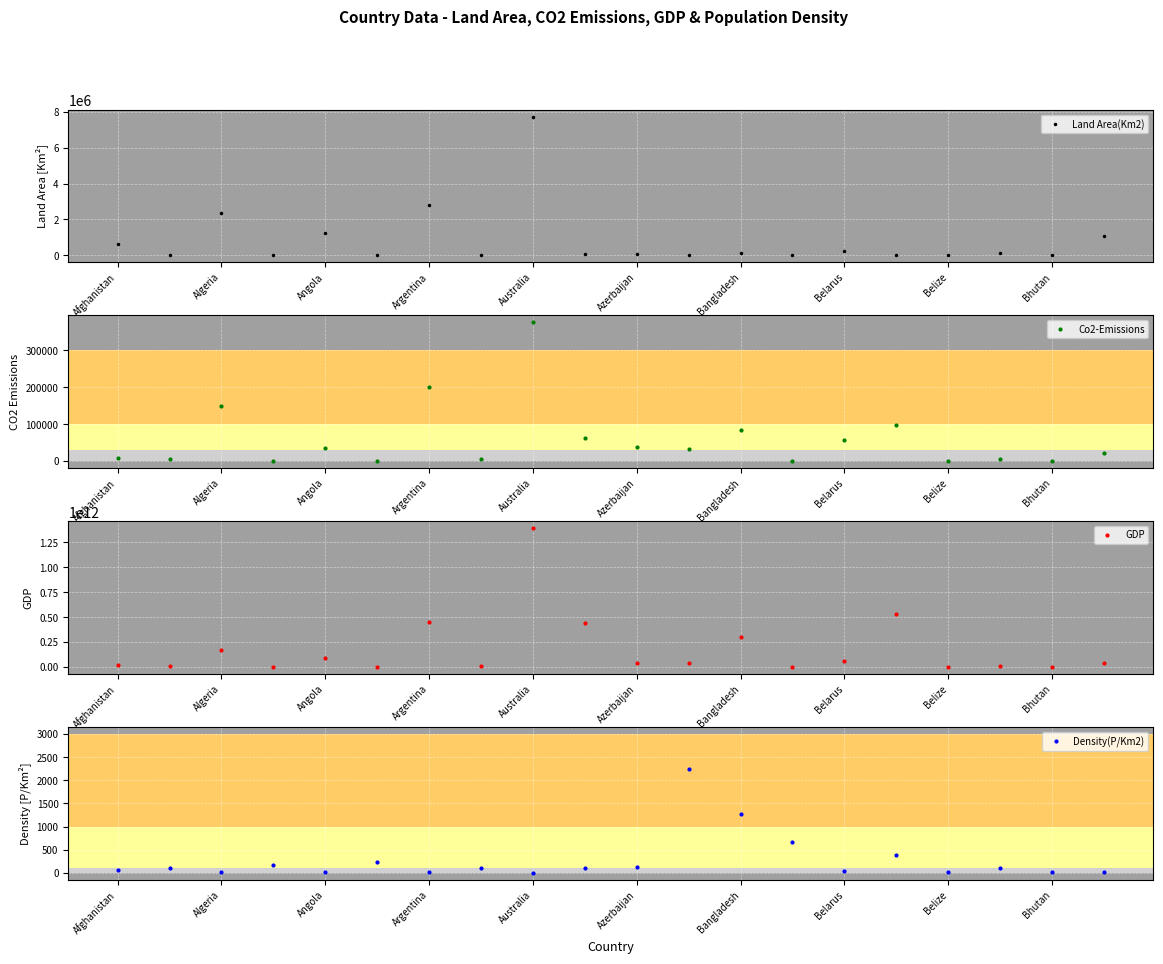

True or false: Land Area(Km2) has a value of 2780400 at Argentina.

True